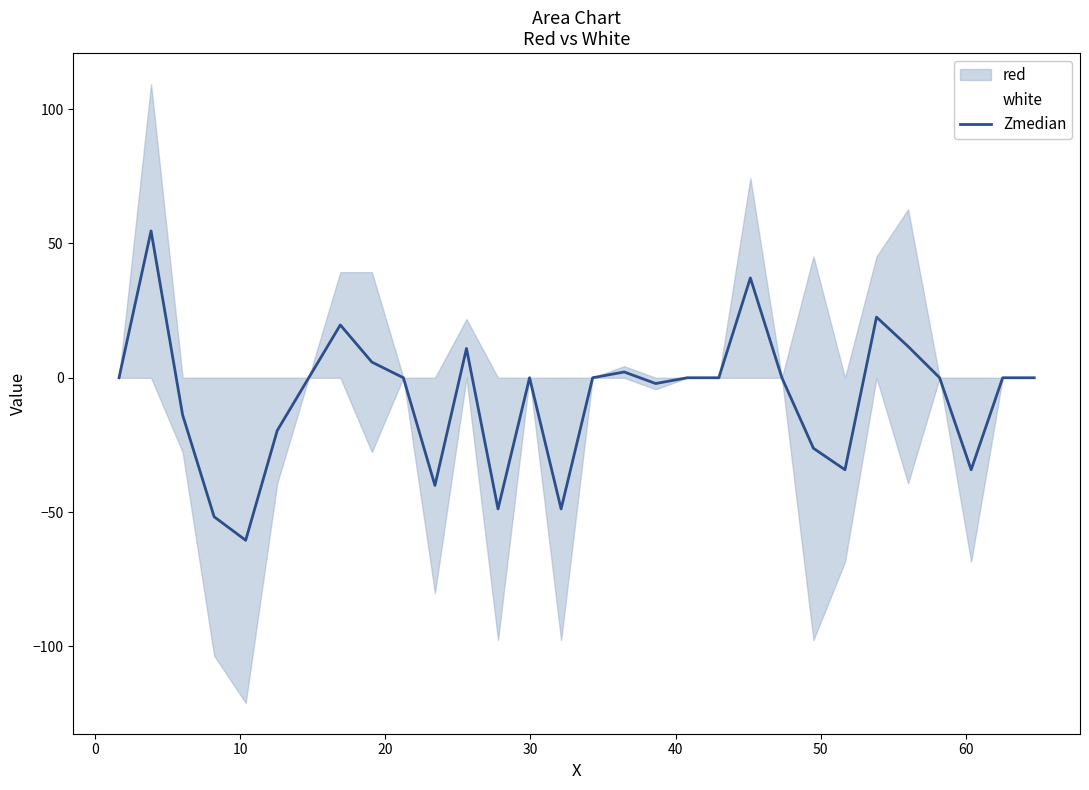

Reading right to left, what are all the values shown in this chart?

0.0	0.0	-34.3	0.0	11.7	22.6	-34.3	-26.3	0.0	37.2	0.0	0.0	-2.2	2.2	0.0	-48.8	0.0	-48.8	10.9	-40.1	0.0	5.8	19.7	0.0	-19.7	-60.5	-51.8	-13.8	54.7	0.0